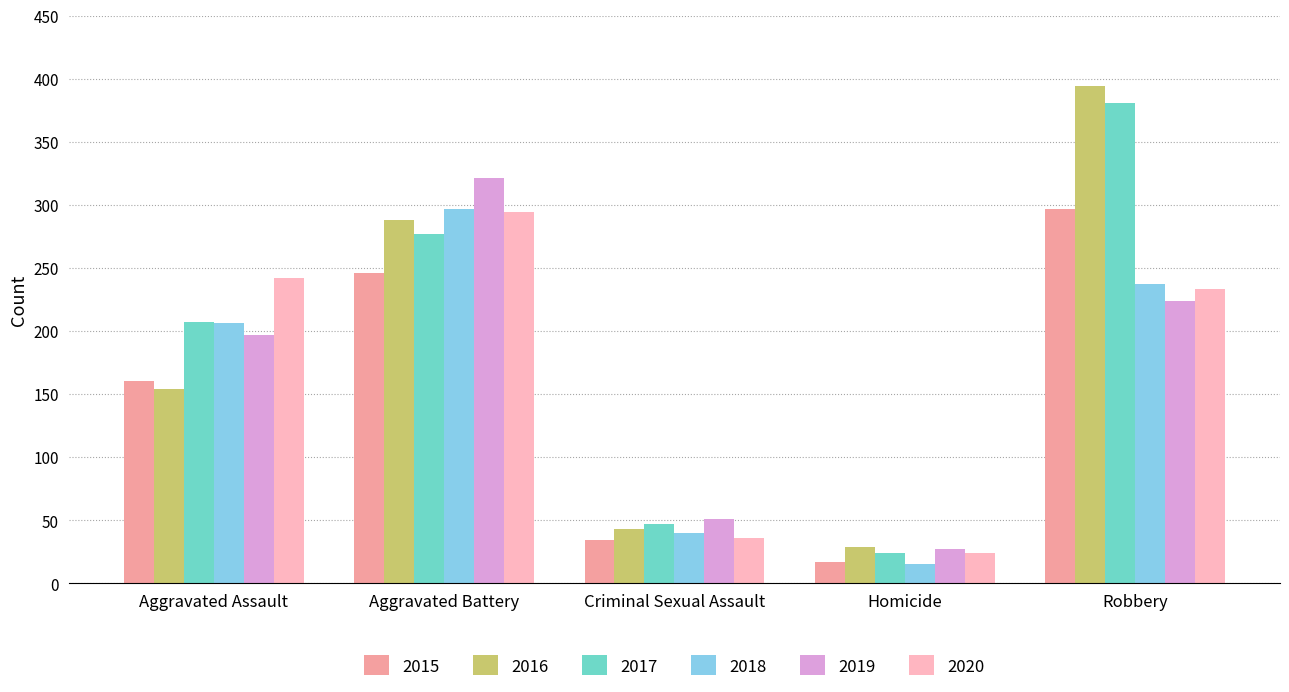

Which category has the lowest value in the 2019 series?

Homicide